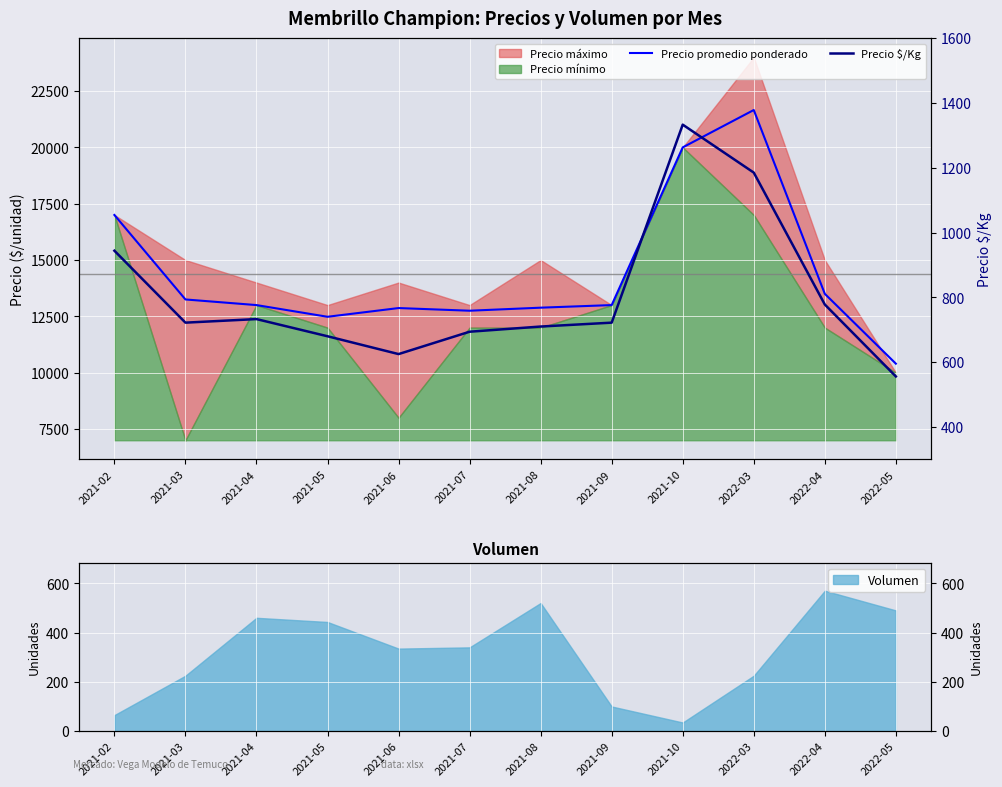

True or false: Precio promedio ponderado and Precio $/Kg cross at least once.

False